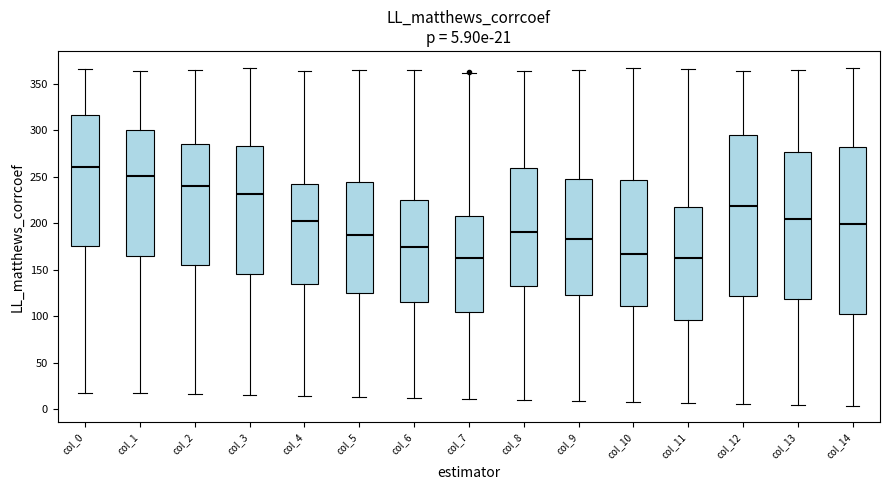

Comparing the boxes themselves (not the whiskers), which one is the tallest?

col_14